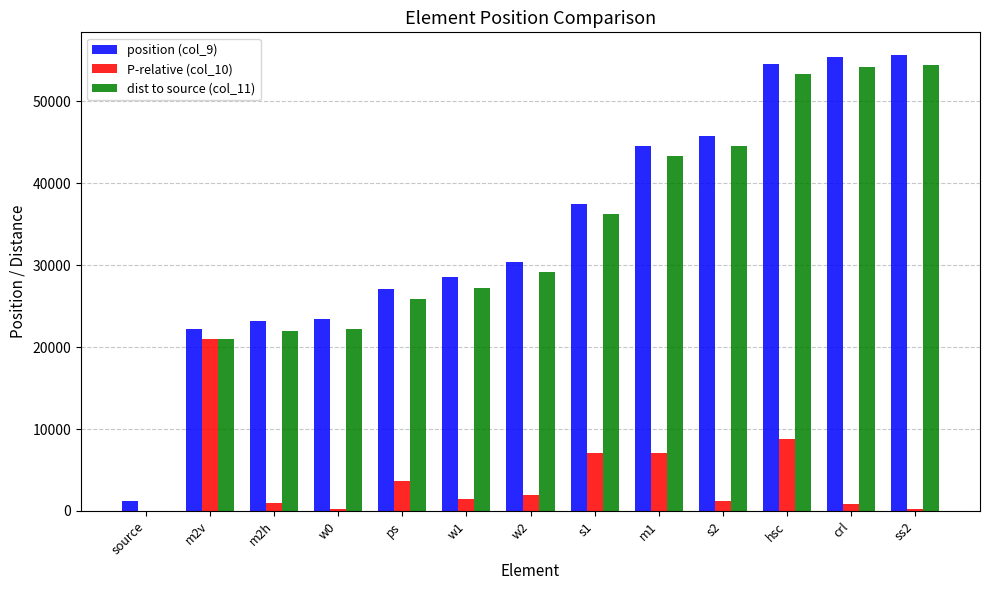

Is the value of P-relative (col_10) at source greater than the value of dist to source (col_11) at m2h?

No